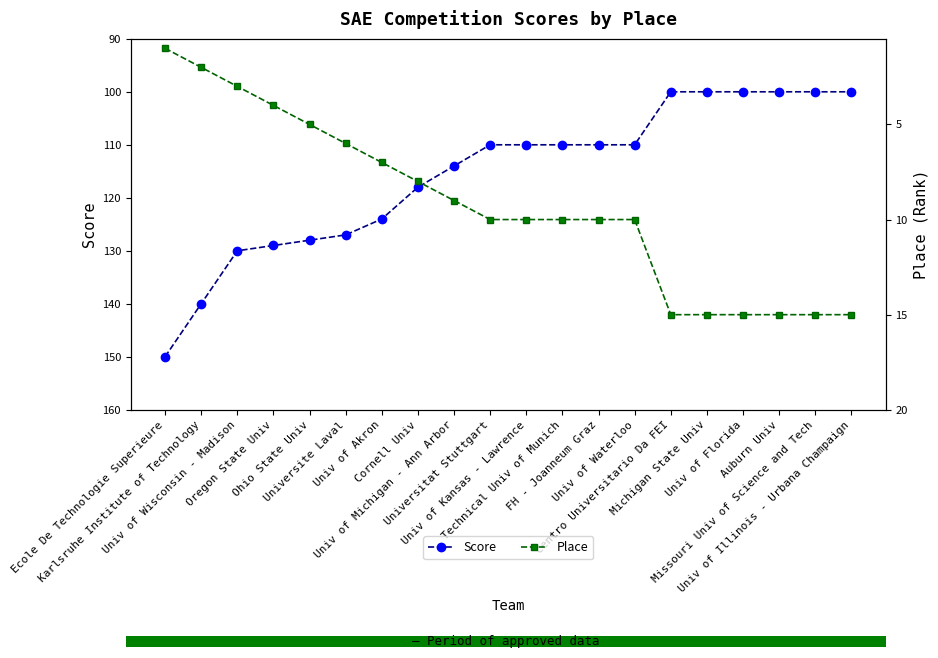

Which category has the lowest value in the Score series?

Centro Universitario Da FEI